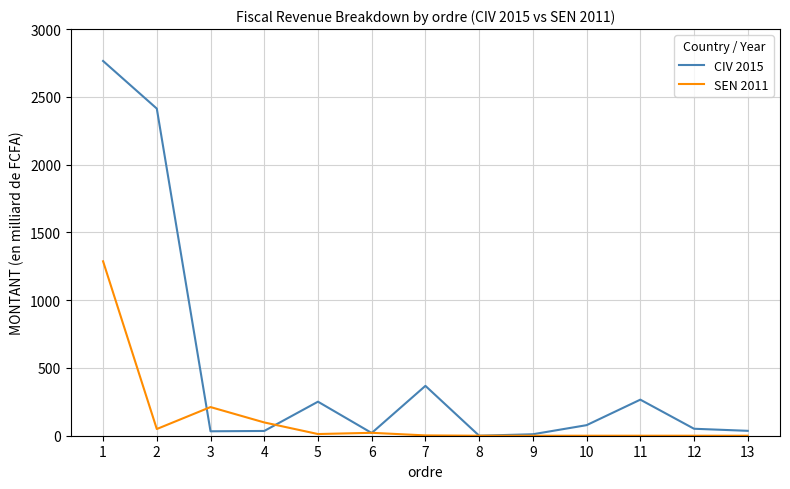

What value does the SEN 2011 series have at 7?

2.3